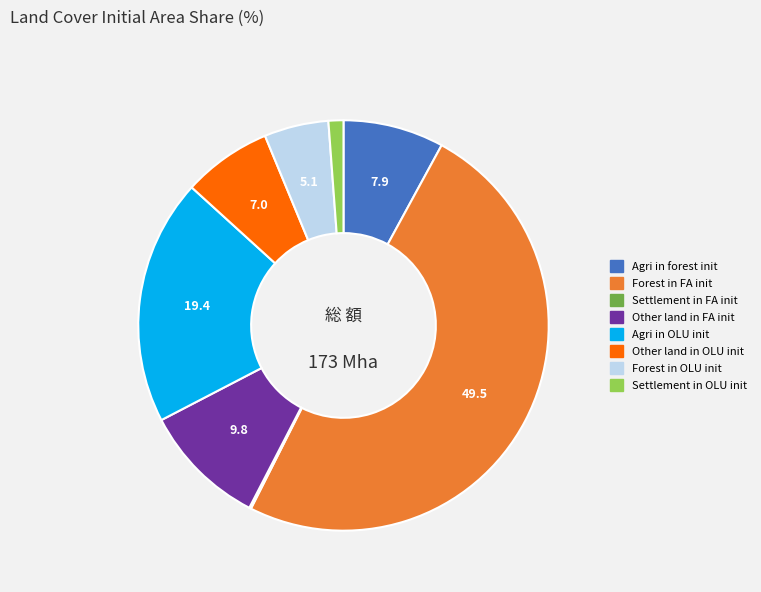

Which category has the biggest portion of the pie?

Forest in FA init